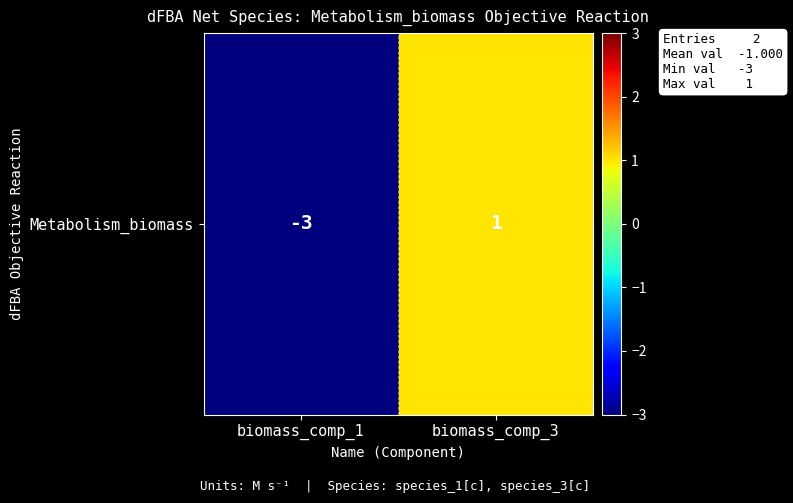

Reading right to left, transcribe all the data shown in this chart.

1	-3